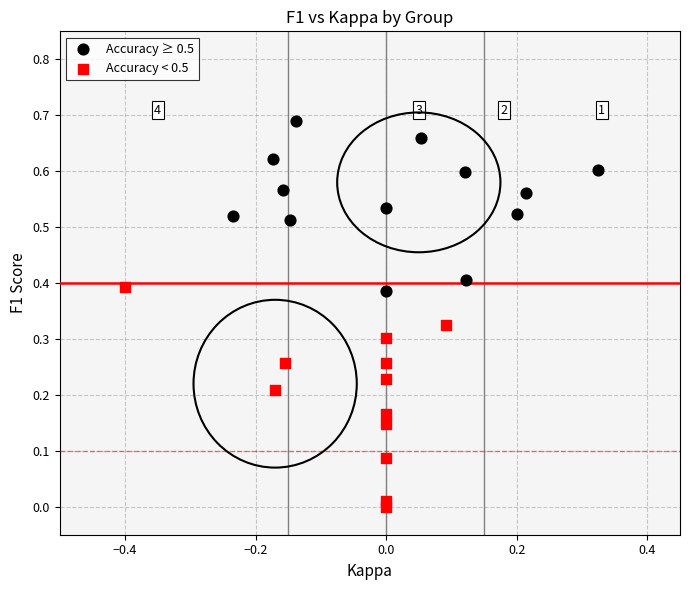

Which series contains the highest Y value?

Accuracy ≥ 0.5